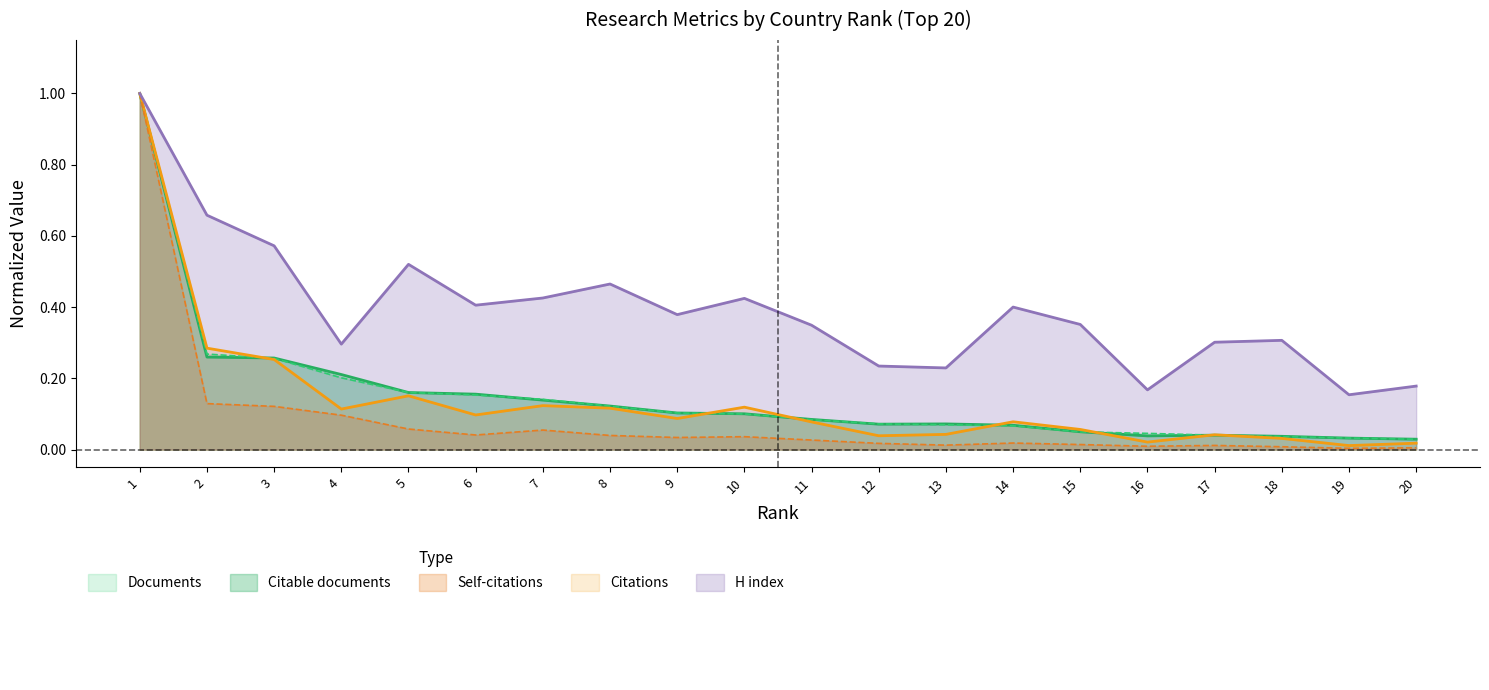

Reading left to right, list all the values displayed in this chart.

Documents: 1.0	0.3	0.3	0.2	0.2	0.2	0.1	0.1	0.1	0.1	0.1	0.1	0.1	0.1	0.0	0.0	0.0	0.0	0.0	0.0
Citable documents: 1.0	0.3	0.3	0.2	0.2	0.2	0.1	0.1	0.1	0.1	0.1	0.1	0.1	0.1	0.1	0.0	0.0	0.0	0.0	0.0
Citations: 1.0	0.3	0.3	0.1	0.2	0.1	0.1	0.1	0.1	0.1	0.1	0.0	0.0	0.1	0.1	0.0	0.0	0.0	0.0	0.0
Self-citations: 1.0	0.1	0.1	0.1	0.1	0.0	0.1	0.0	0.0	0.0	0.0	0.0	0.0	0.0	0.0	0.0	0.0	0.0	0.0	0.0
H index: 1.0	0.7	0.6	0.3	0.5	0.4	0.4	0.5	0.4	0.4	0.3	0.2	0.2	0.4	0.4	0.2	0.3	0.3	0.2	0.2